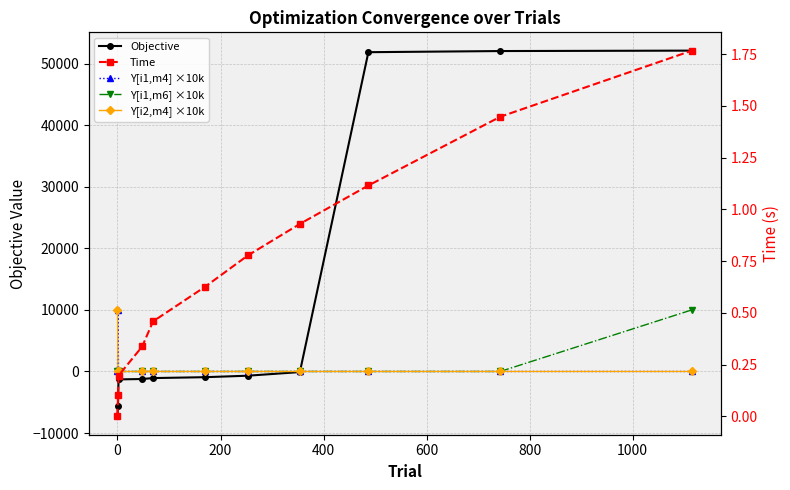

What is the maximum value shown in the chart?

52103.1